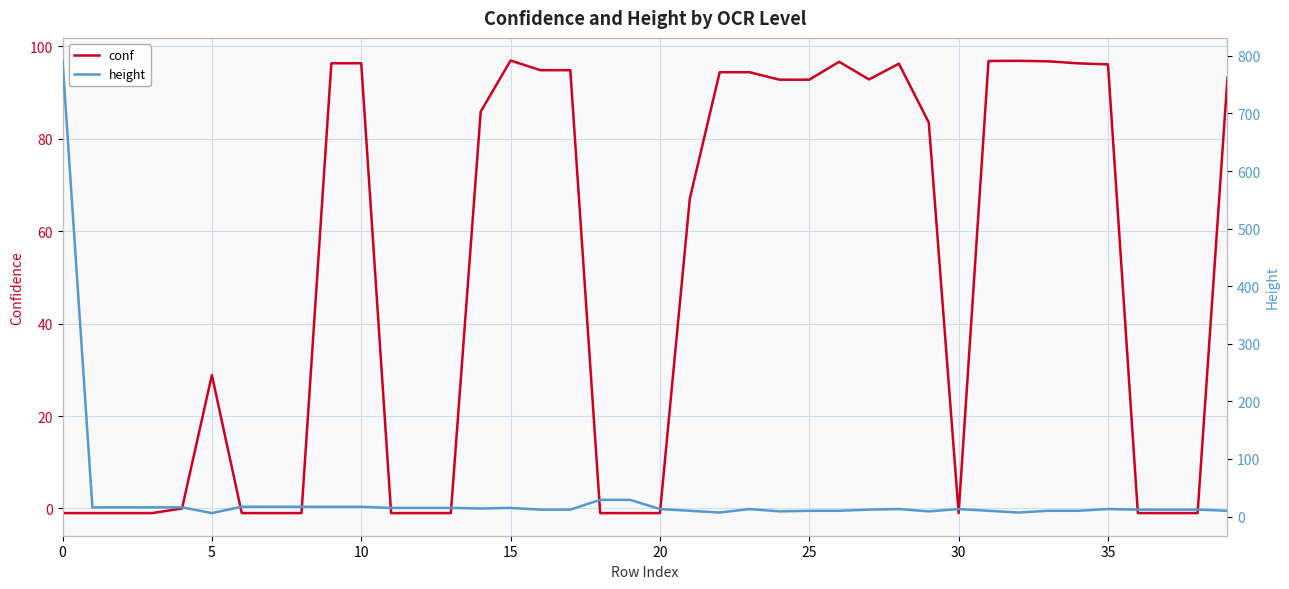

List the series in order of their overall mean, highest first.

conf, height